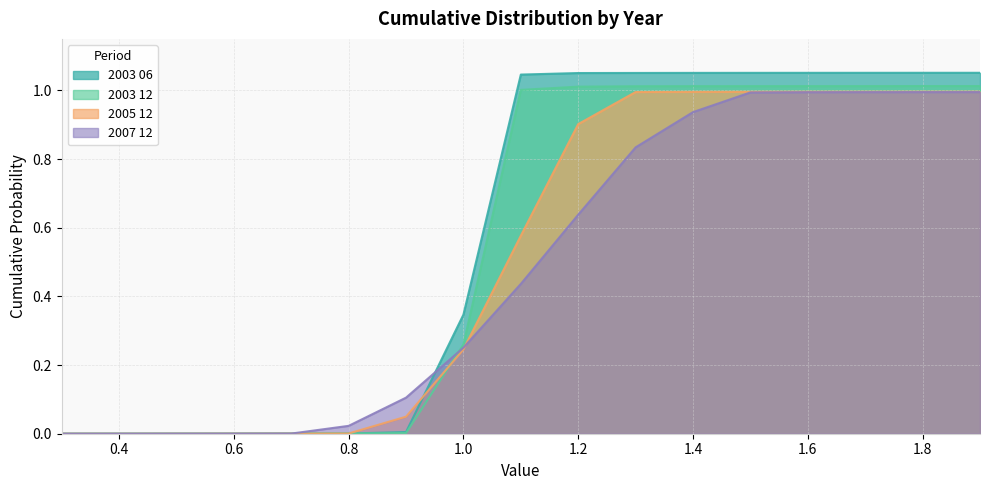

After their last crossing, which series has the higher values: 2005 12 or 2007 12?

2005 12